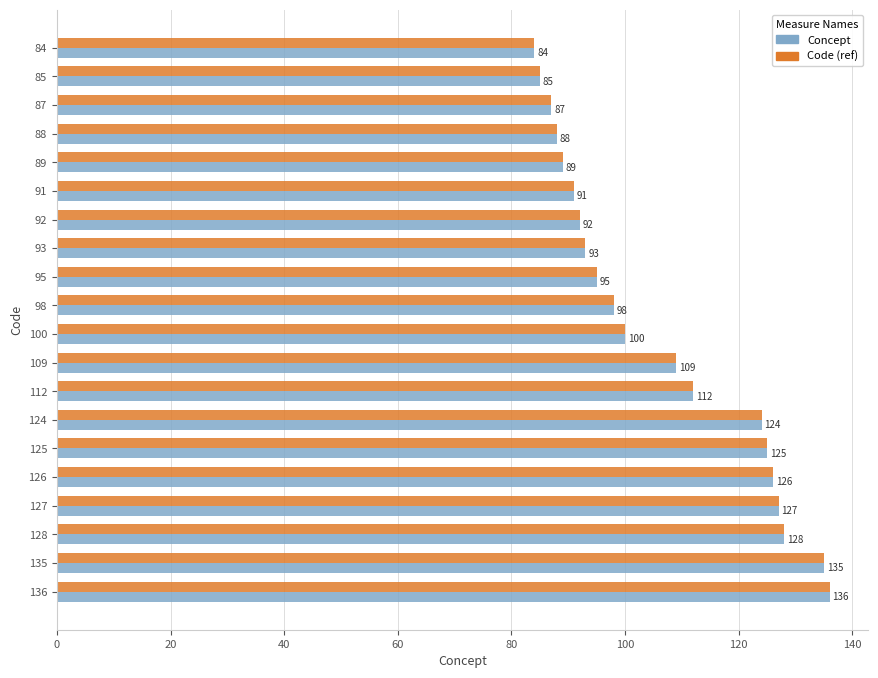

How many categories are shown in the chart?

20